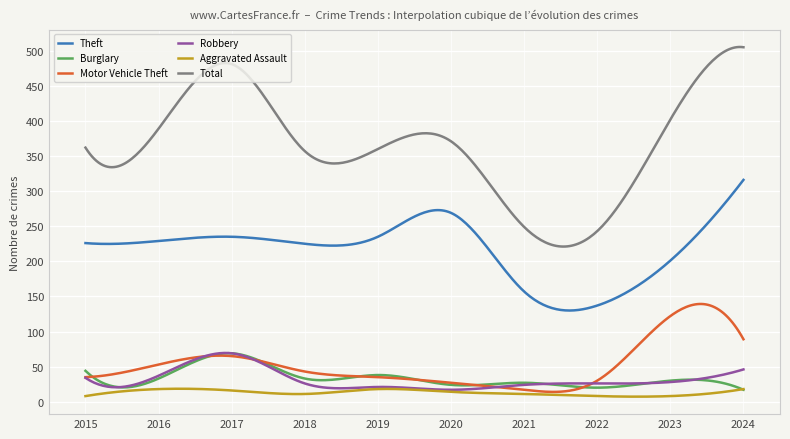

True or false: Theft and Motor Vehicle Theft intersect in this chart.

False